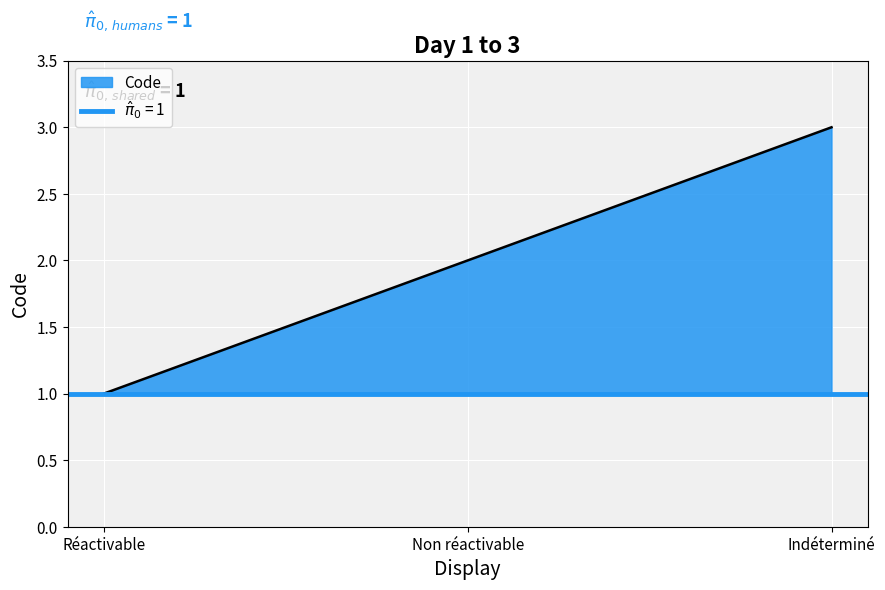

Rank the categories by value from lowest to highest.

Réactivable, Non réactivable, Indéterminé